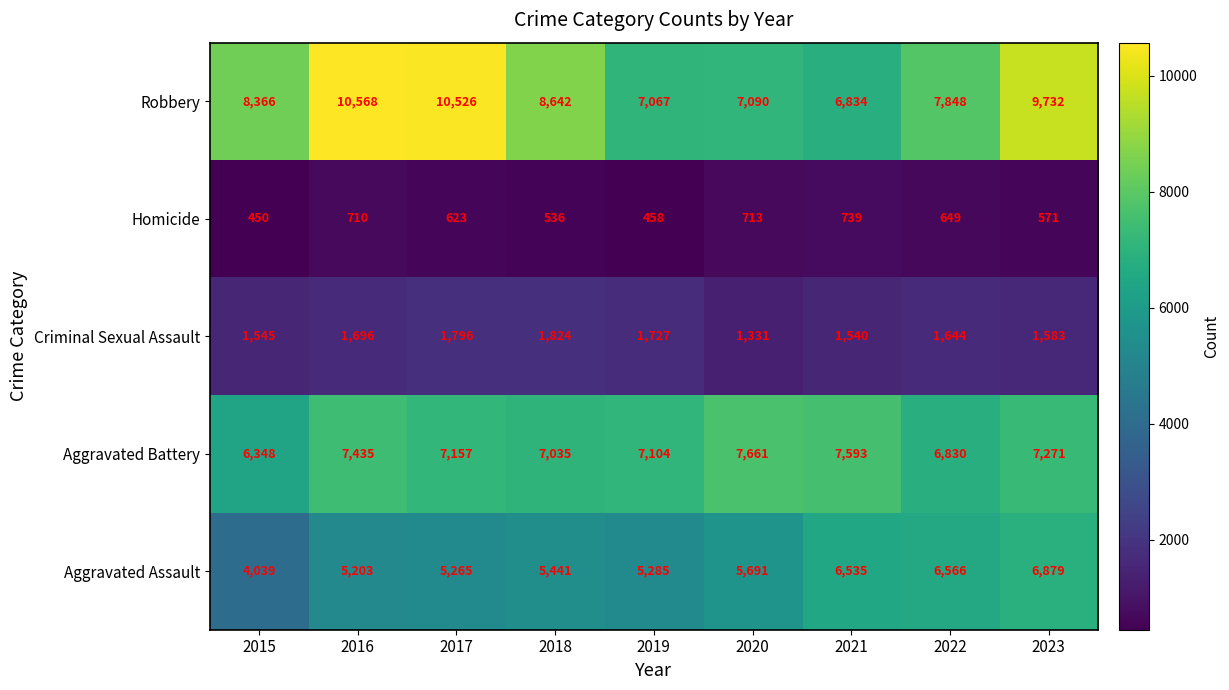

What is the approximate value of Aggravated Battery at 2021, to the nearest 50?

7600